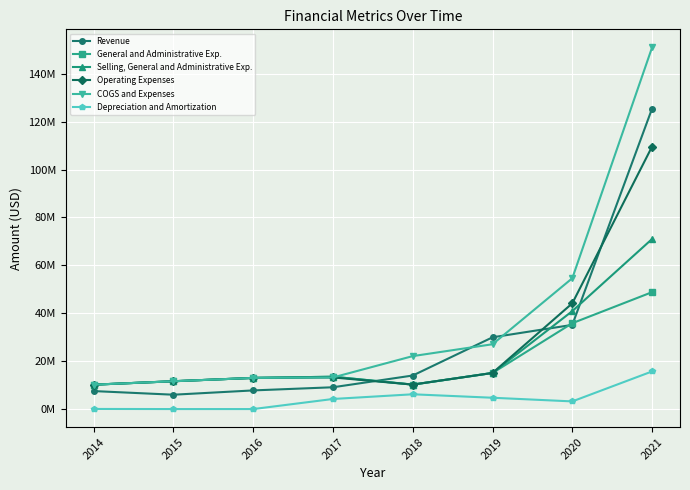

True or false: Operating Expenses and Revenue intersect in this chart.

True